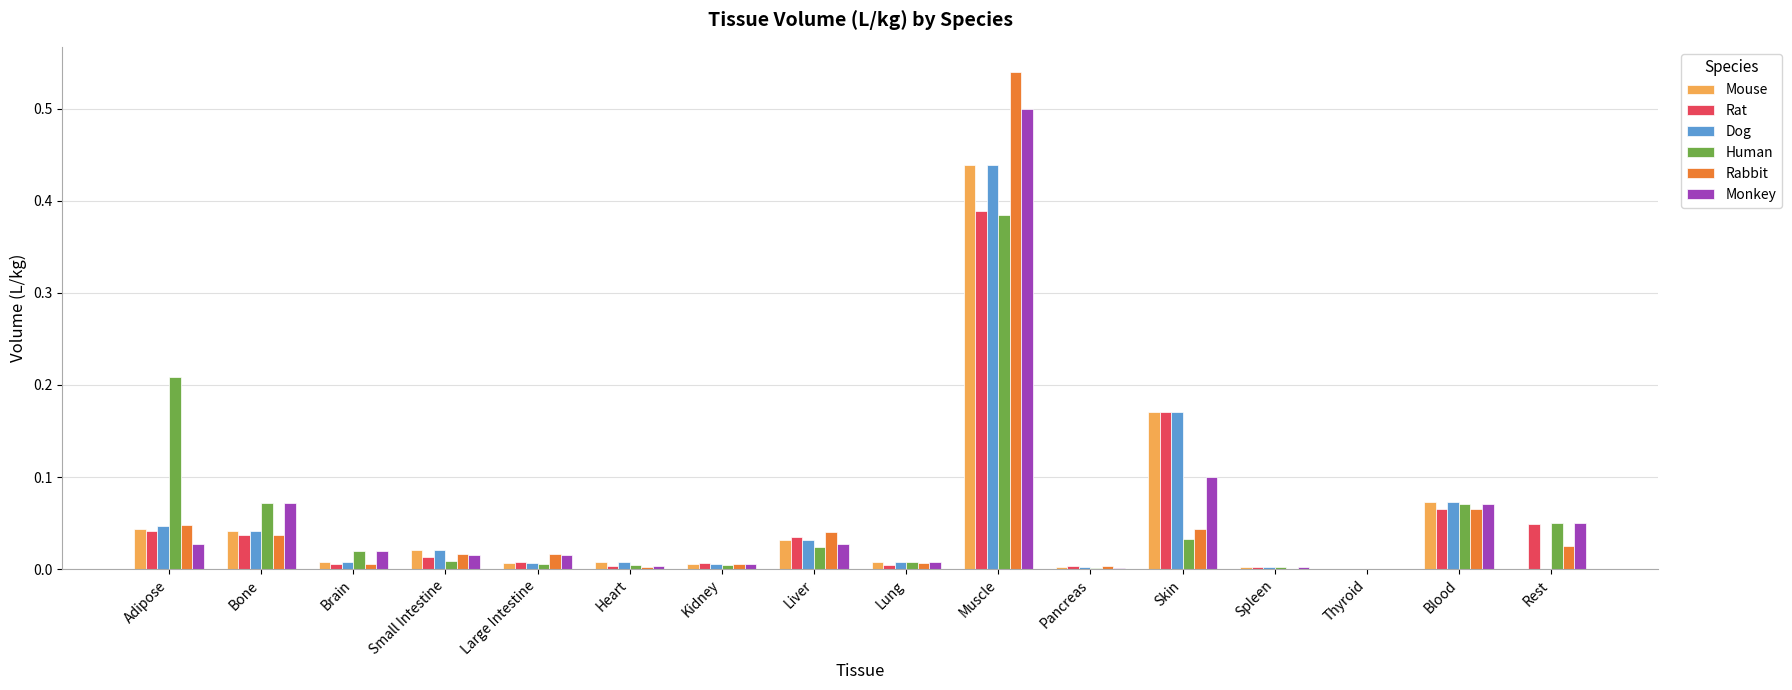

The Monkey series shows 0.0 at Large Intestine. True or false?

True